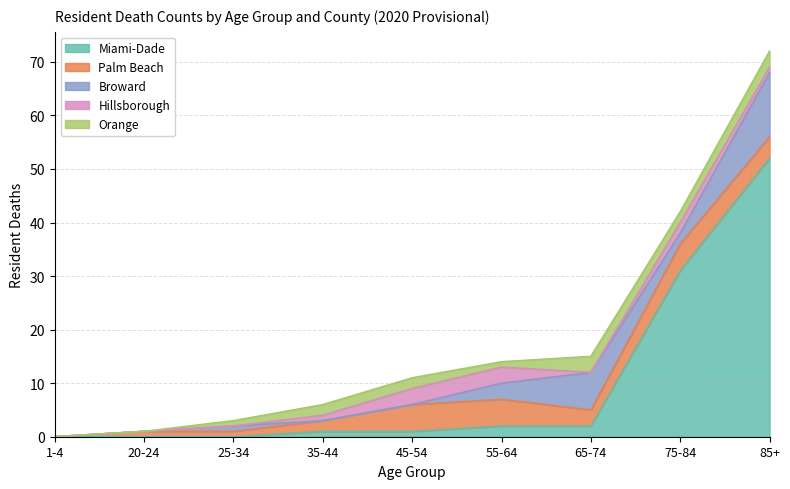

Rank the series at 35-44 from lowest to highest value.

Broward, Miami-Dade, Hillsborough, Palm Beach, Orange